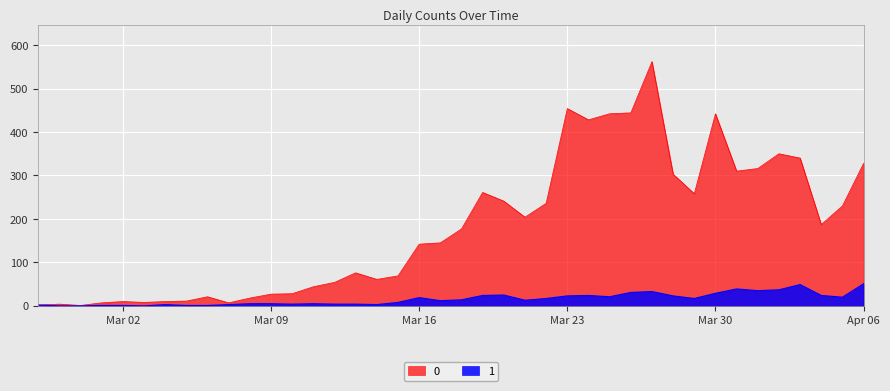

What is the difference between the highest and lowest values at 2020-03-25?

421